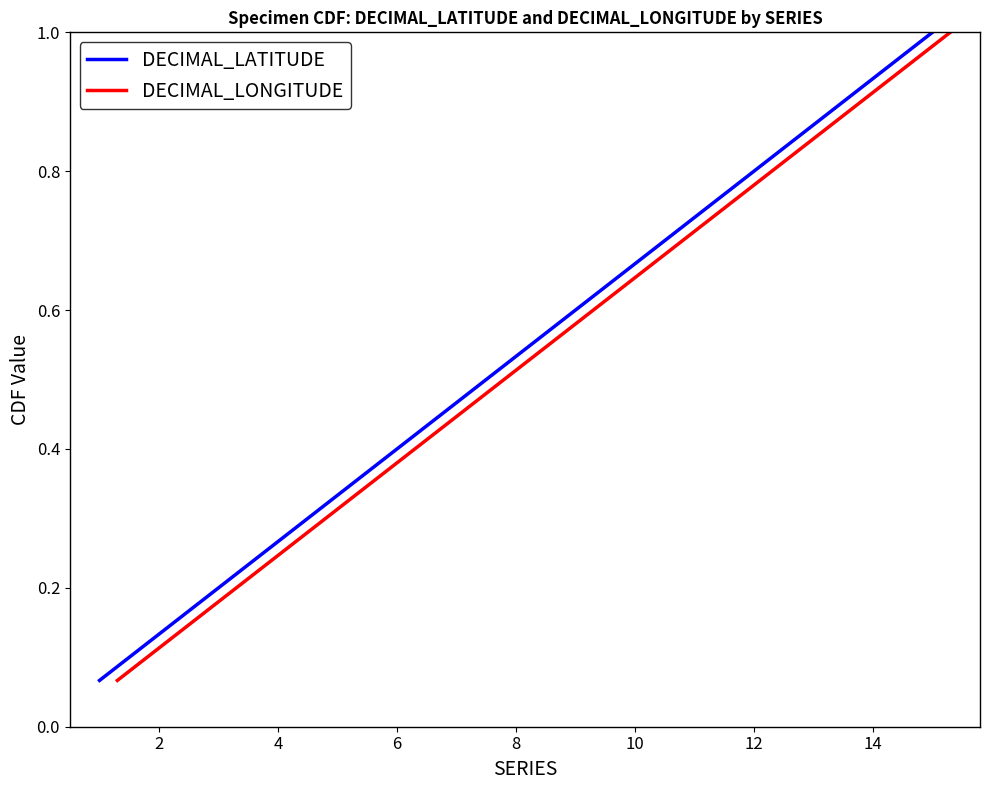

The DECIMAL_LATITUDE series shows 0.4 at 6. True or false?

True